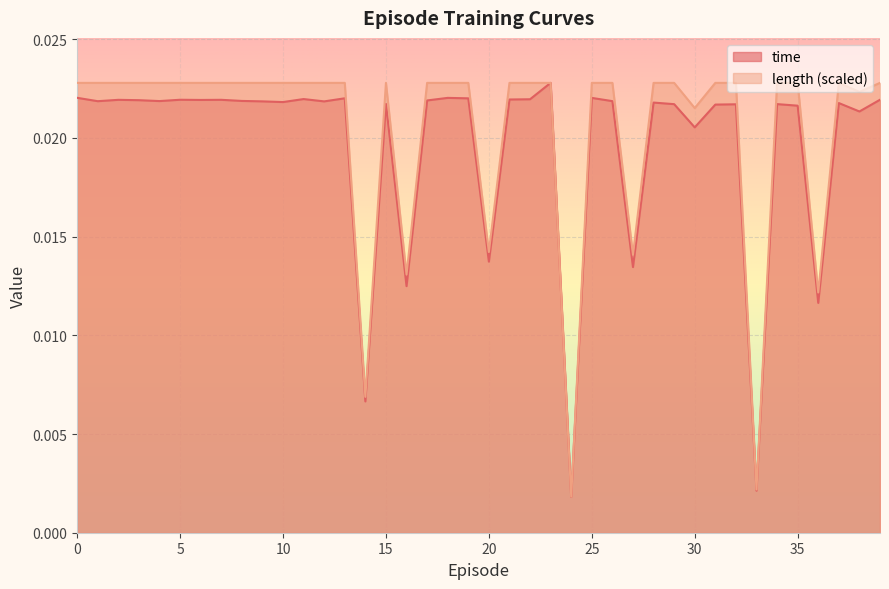

At which category does time reach its first local peak?

2